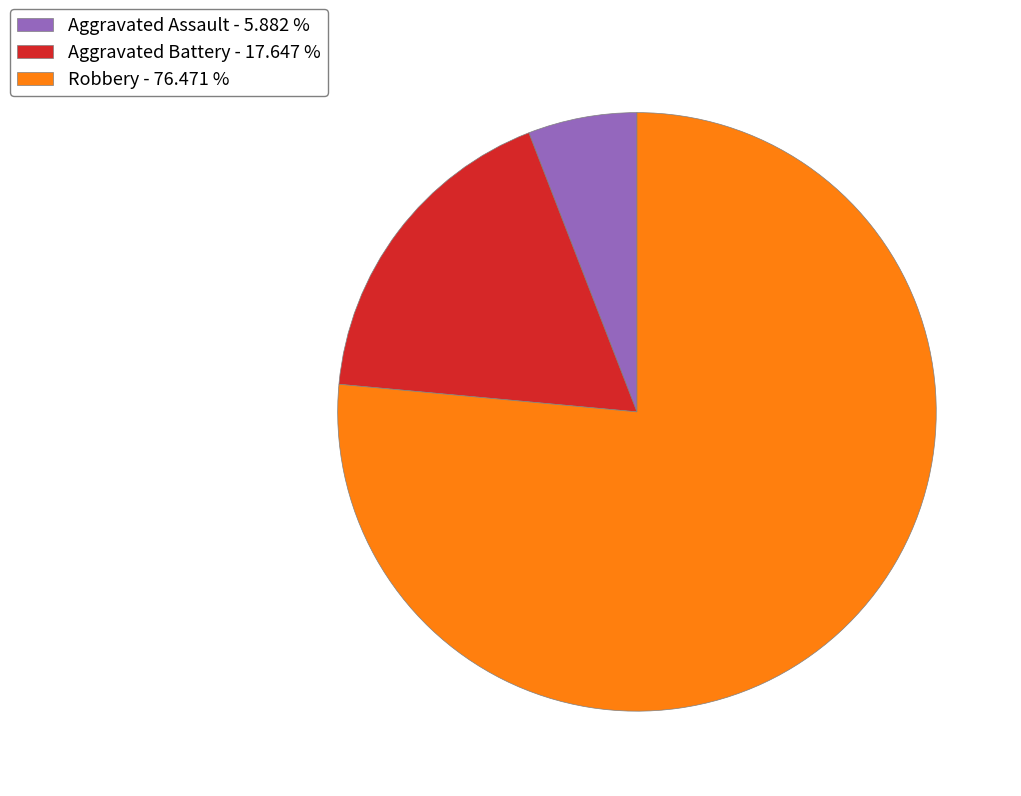

Combined, do Robbery - 76.471 % and Aggravated Battery - 17.647 % account for over 50%?

Yes